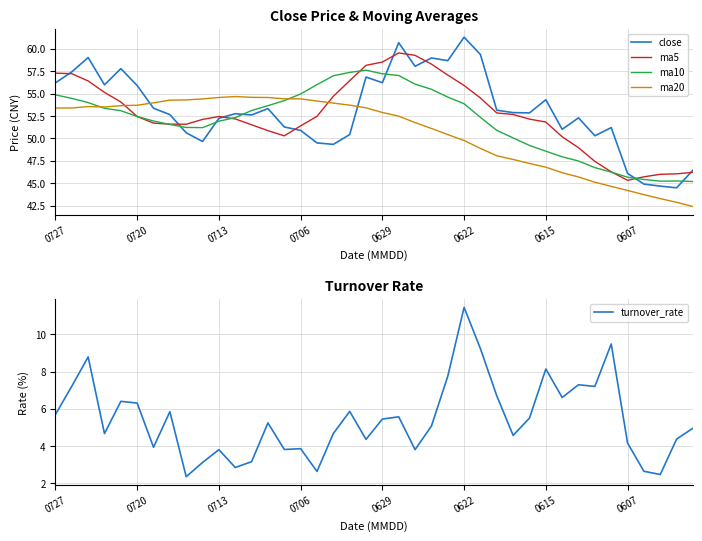

List the series in order of their peak value, highest first.

close, ma5, ma10, ma20, turnover_rate